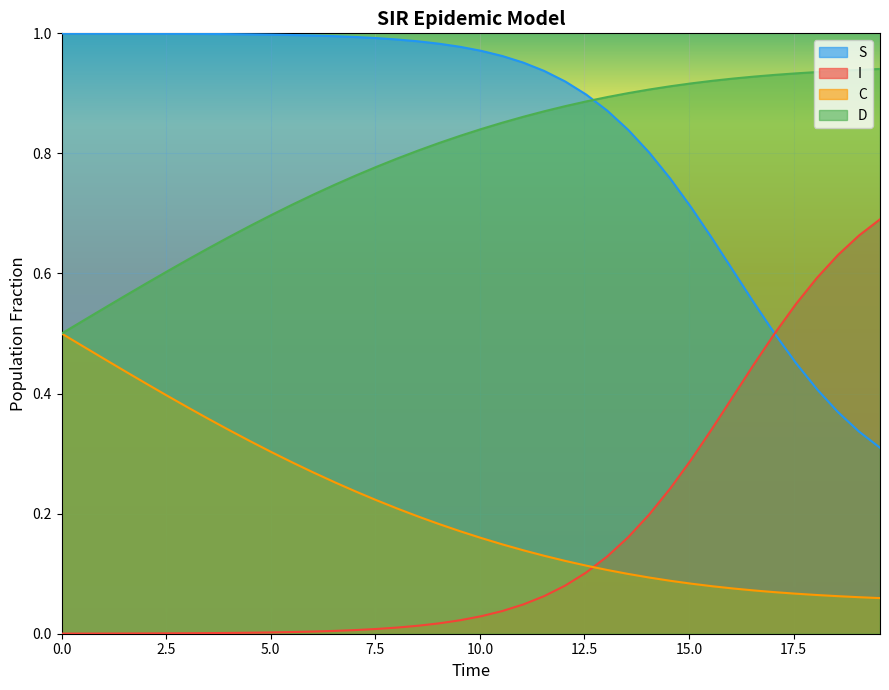

Which series has the largest total across all categories?

S